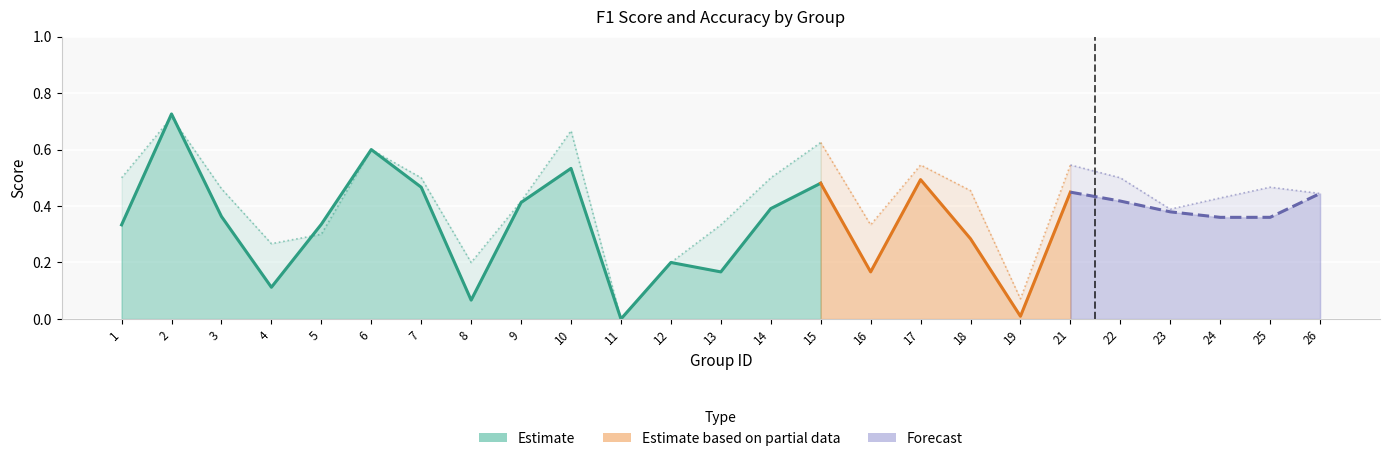

Reading left to right, what are all the values shown in this chart?

f1: 1=0.3	2=0.7	3=0.4	4=0.1	5=0.3	6=0.6	7=0.5	8=0.1	9=0.4	10=0.5	11=0.0	12=0.2	13=0.2	14=0.4	15=0.5	16=0.2	17=0.5	18=0.3	19=0.0	21=0.4	22=0.4	23=0.4	24=0.4	25=0.4	26=0.4
accuracy: 1=0.5	2=0.7	3=0.5	4=0.3	5=0.3	6=0.6	7=0.5	8=0.2	9=0.4	10=0.7	11=0.0	12=0.2	13=0.3	14=0.5	15=0.6	16=0.3	17=0.5	18=0.5	19=0.1	21=0.5	22=0.5	23=0.4	24=0.4	25=0.5	26=0.4